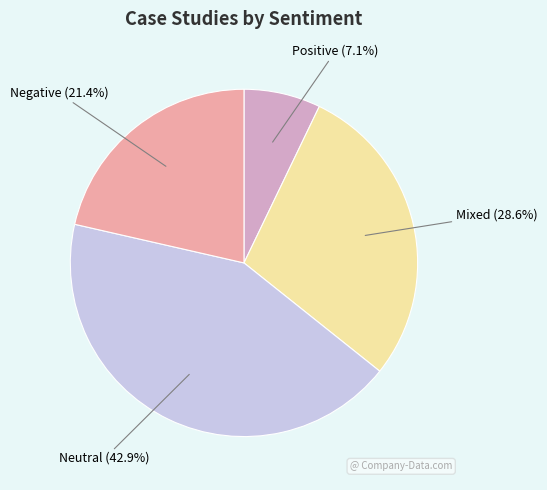

Is there any slice that represents more than half of the pie?

No